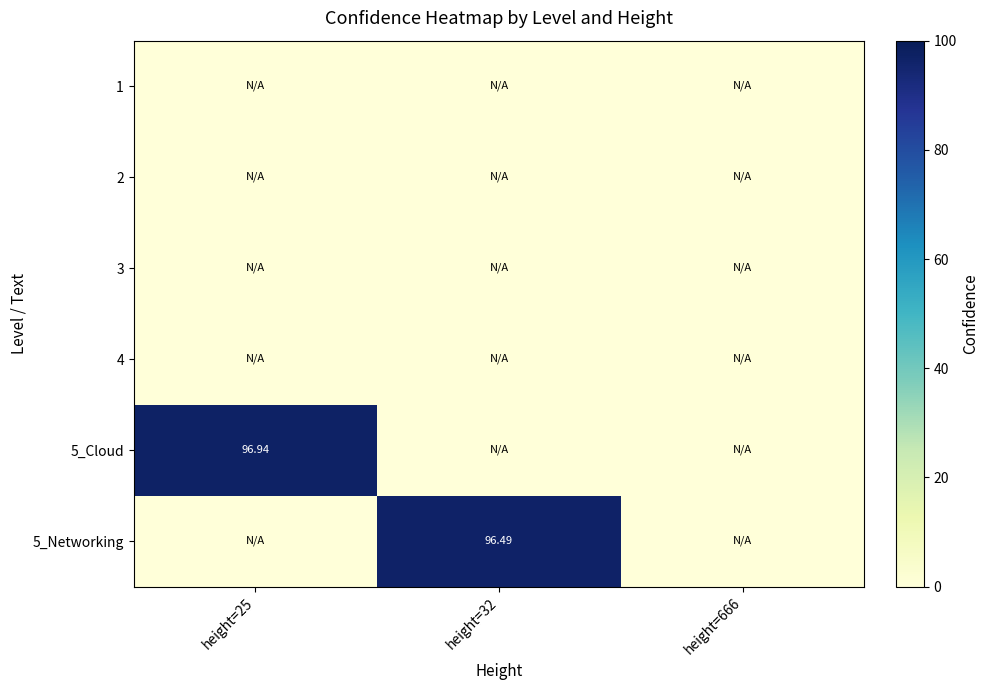

At how many categories does at least one series exceed 80?

2